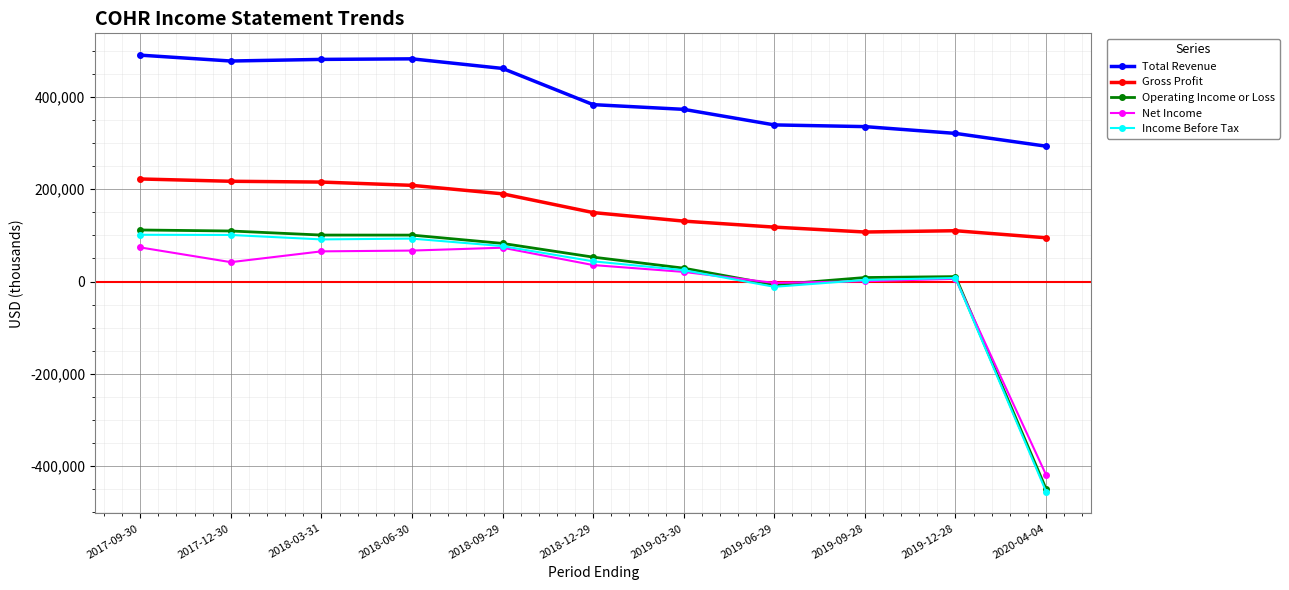

What is the difference between the second highest and minimum values in the Net Income series?

492100